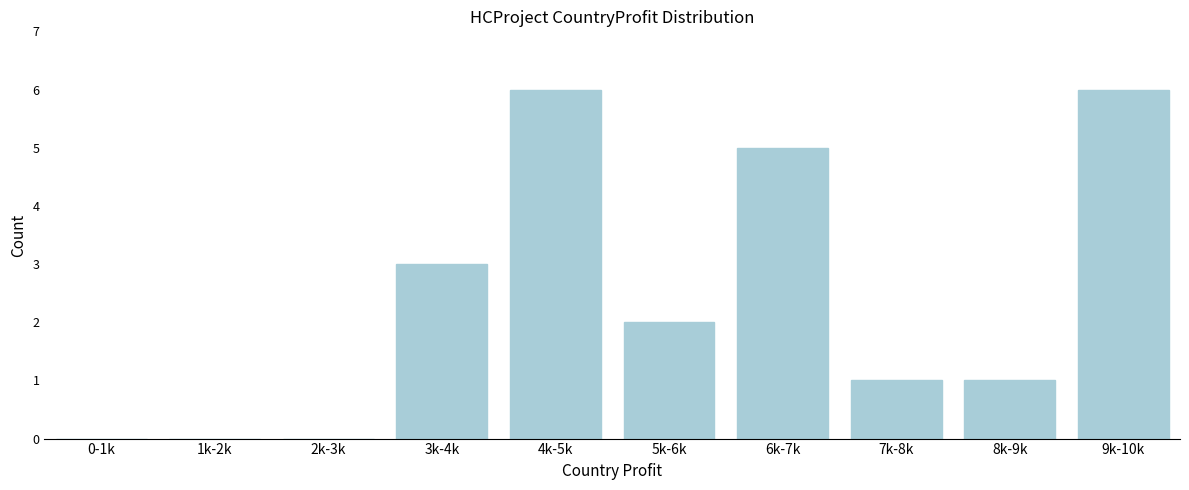

Reading left to right, extract all data points from this chart.

0-1k=0	1k-2k=0	2k-3k=0	3k-4k=3	4k-5k=6	5k-6k=2	6k-7k=5	7k-8k=1	8k-9k=1	9k-10k=6